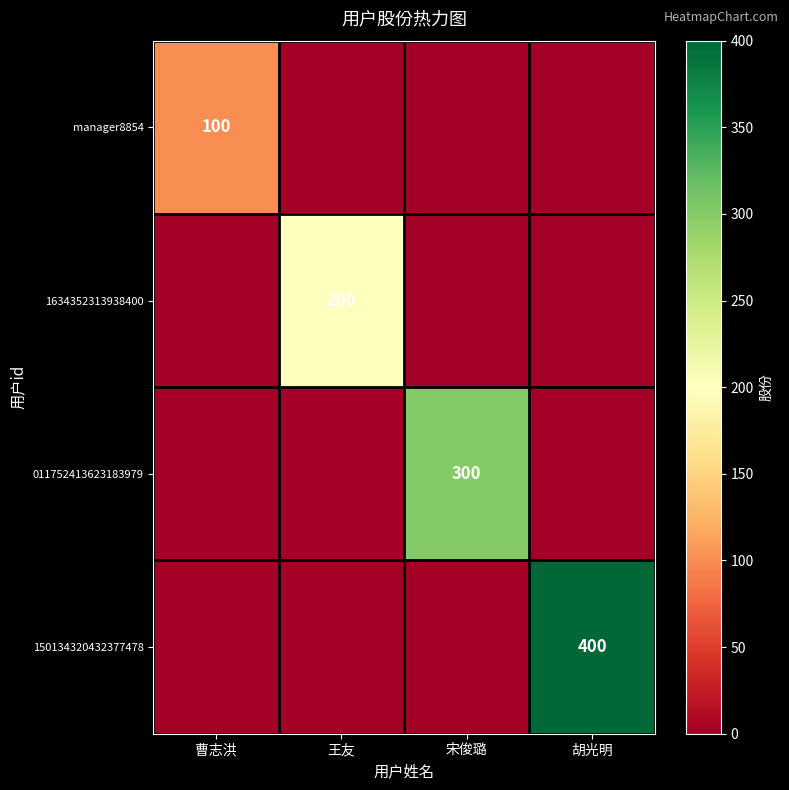

True or false: 150134320432377478 has a value of 400 at 胡光明.

True